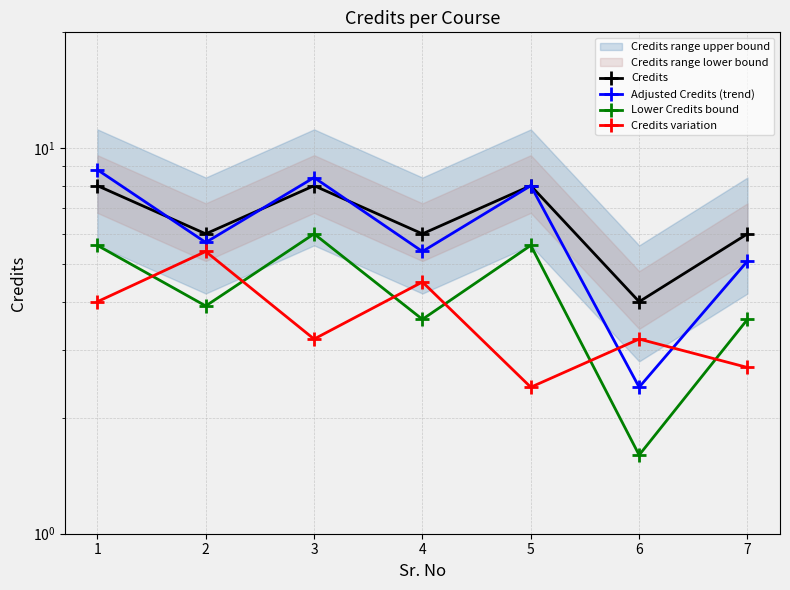

In Adjusted Credits (trend), how many points are lower than both neighbors (excluding endpoints)?

3